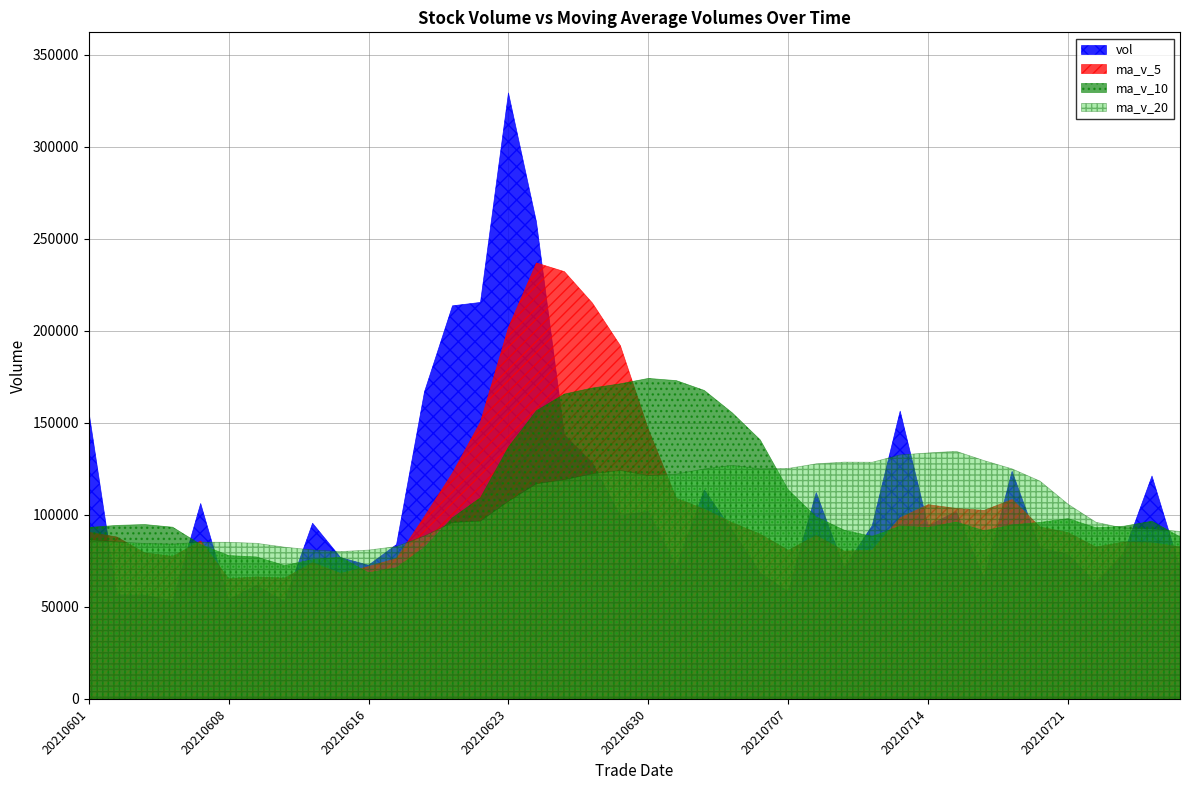

True or false: vol has more than 2 interior local peaks.

True